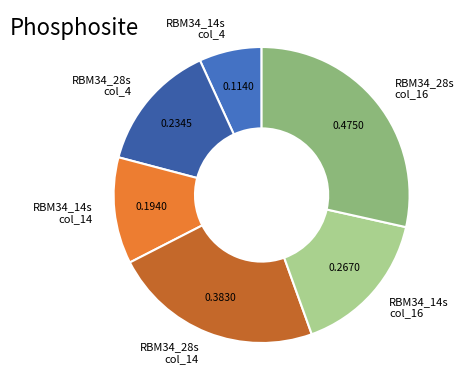

Count the number of slices in the pie.

6